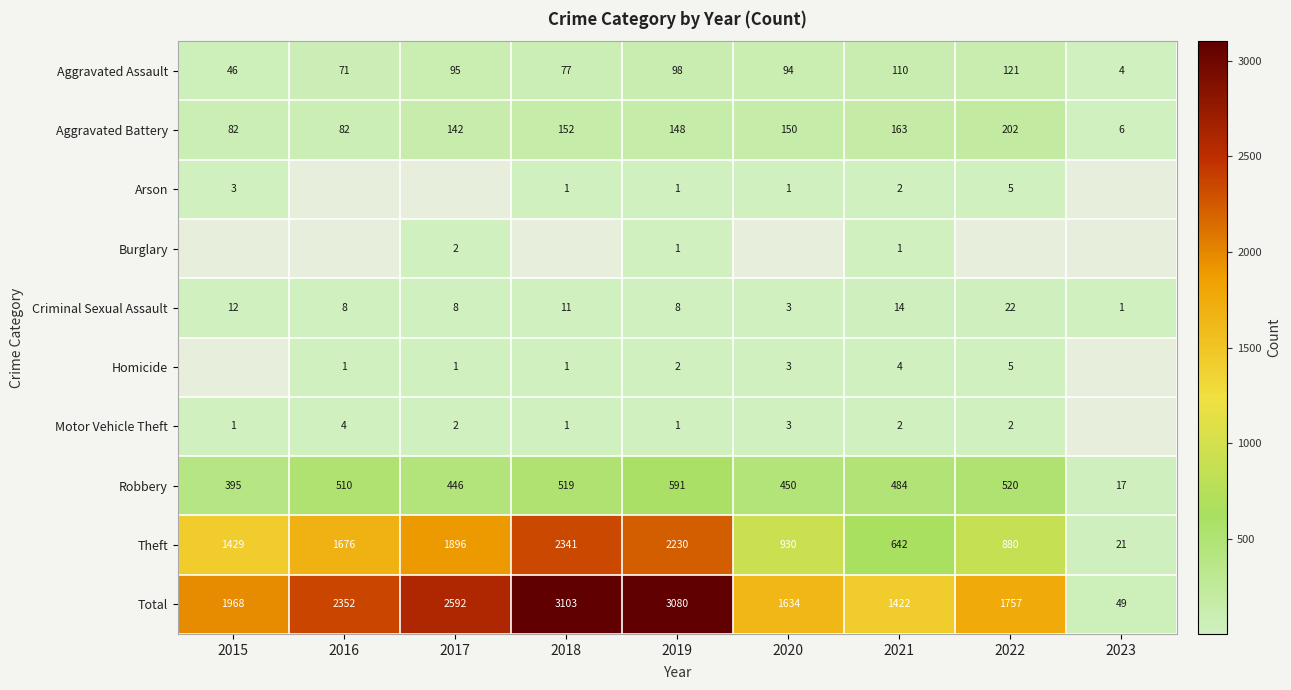

Read the Aggravated Assault value at 2020, to the nearest 50.

100